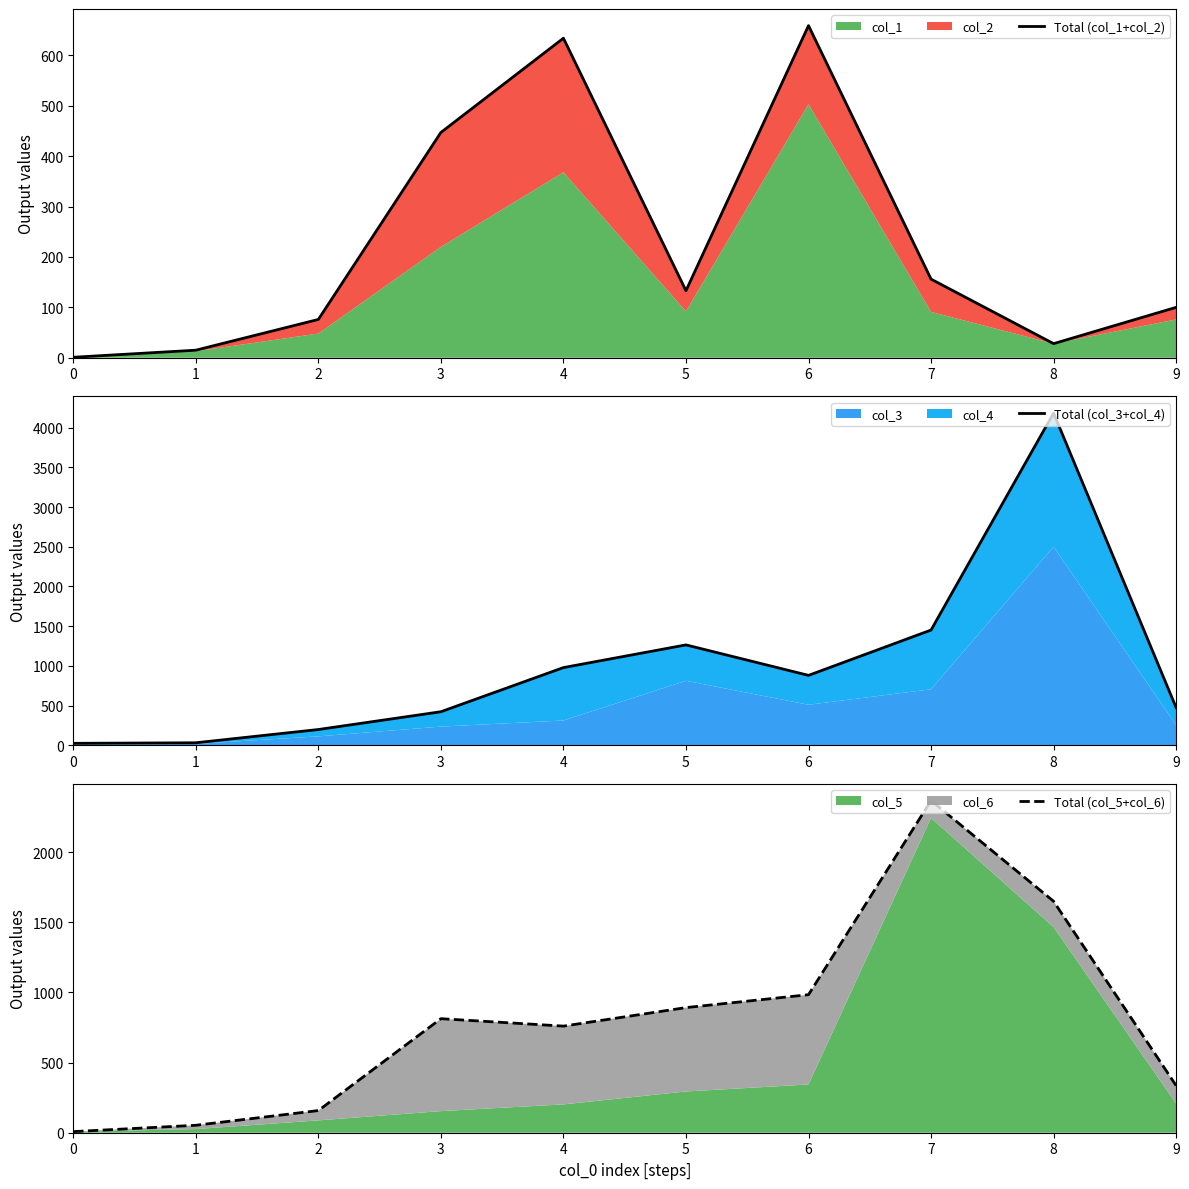

Does the chart have visible grid lines?

No